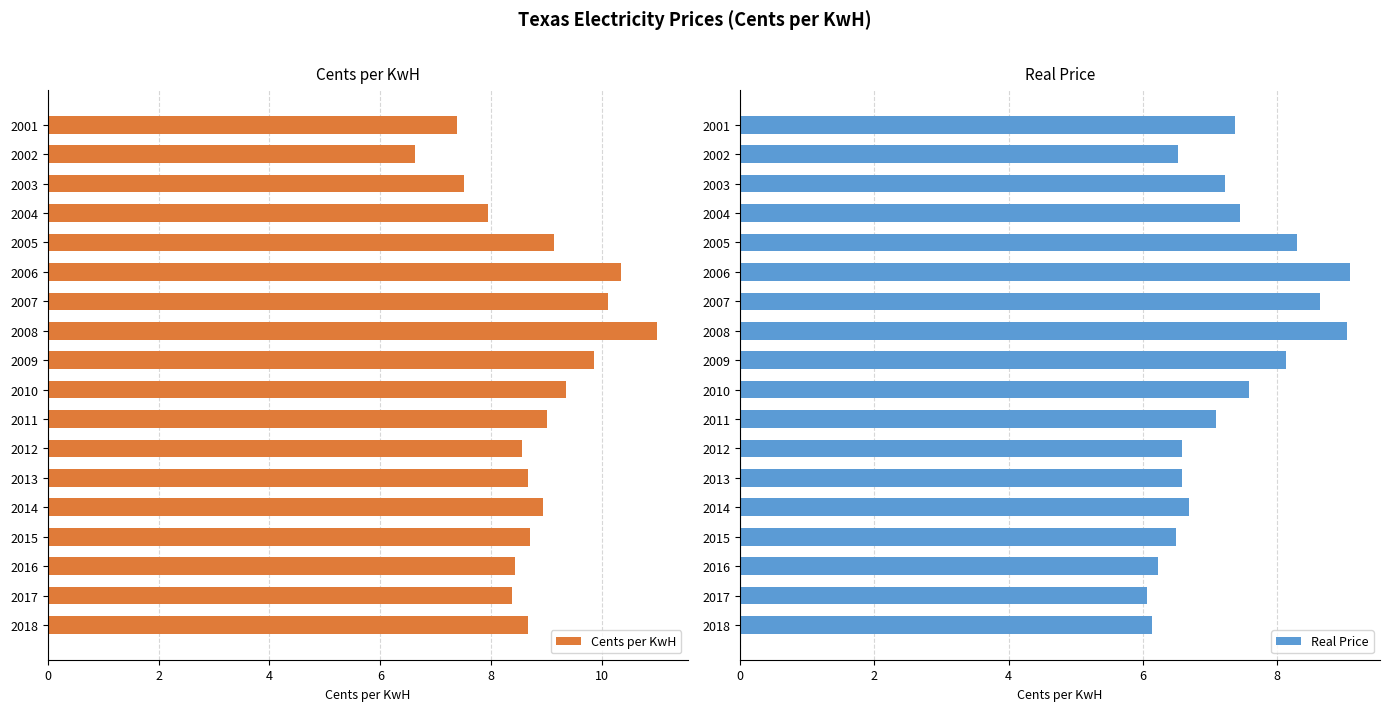

At how many categories does at least one series exceed 8?

14